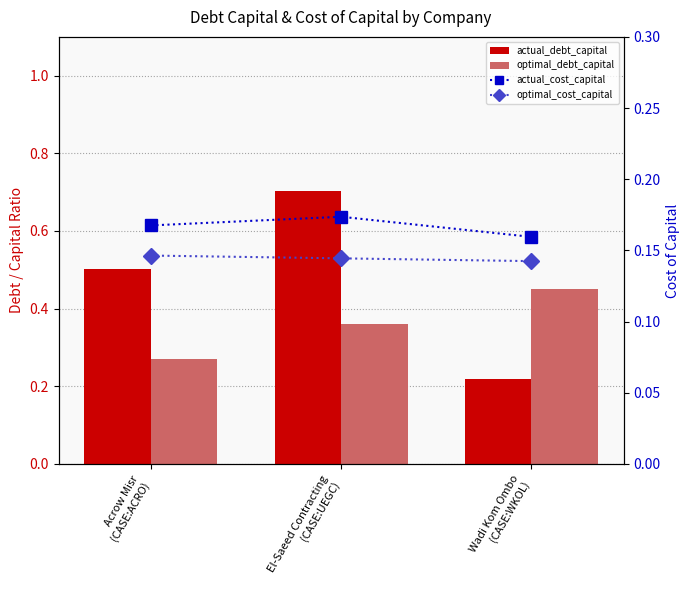

Reading right to left, extract all data points from this chart.

actual_debt_capital: 0.2	0.7	0.5
optimal_debt_capital: 0.5	0.4	0.3
actual_cost_capital: 0.2	0.2	0.2
optimal_cost_capital: 0.1	0.1	0.1